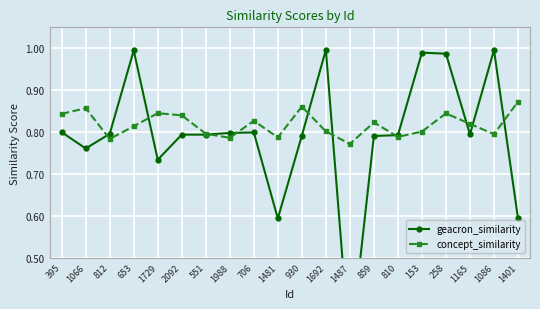

List the series in order of their peak value, lowest first.

concept_similarity, geacron_similarity